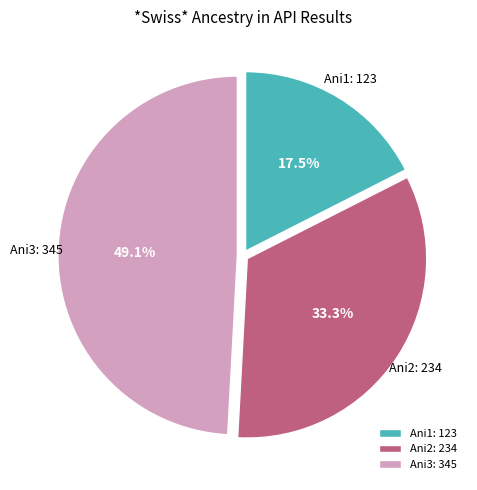

Is the sum of Ani3: 345 and Ani1: 123 greater than half?

Yes